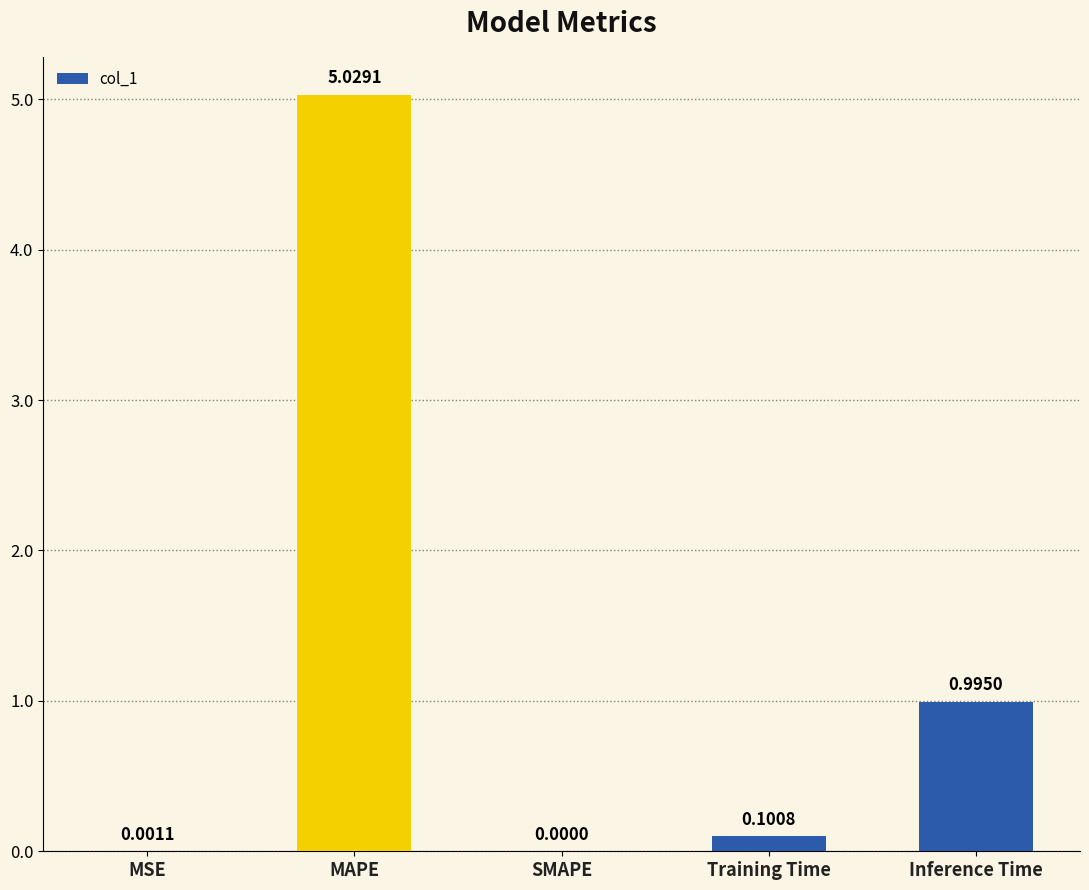

How many positive values are there?

4